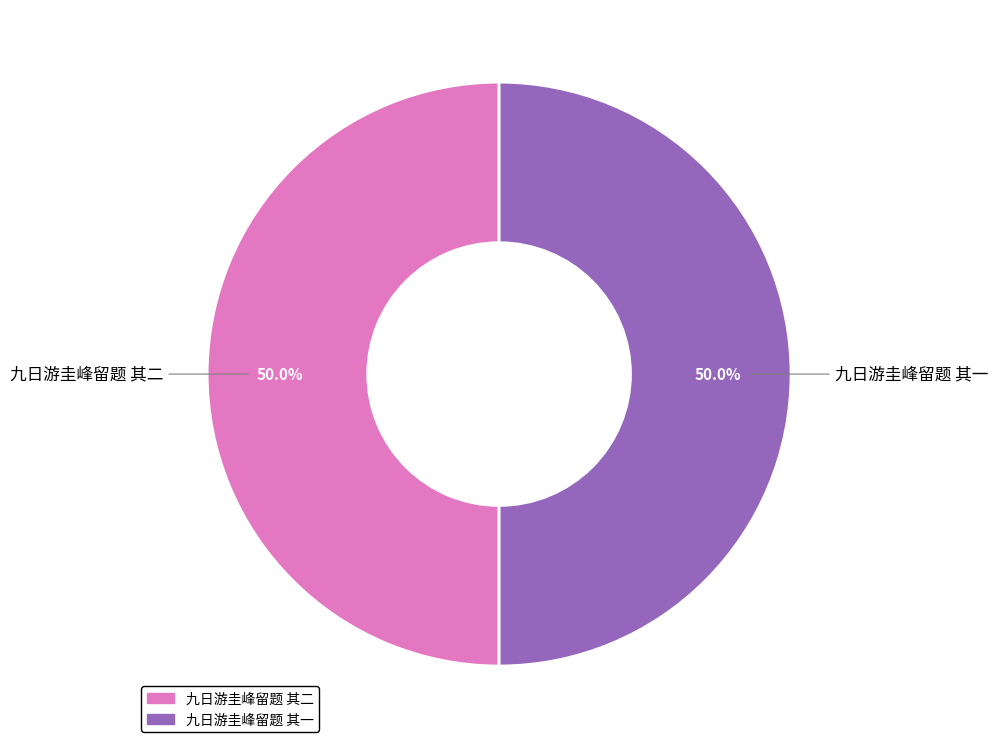

How many slices are in this pie chart?

2